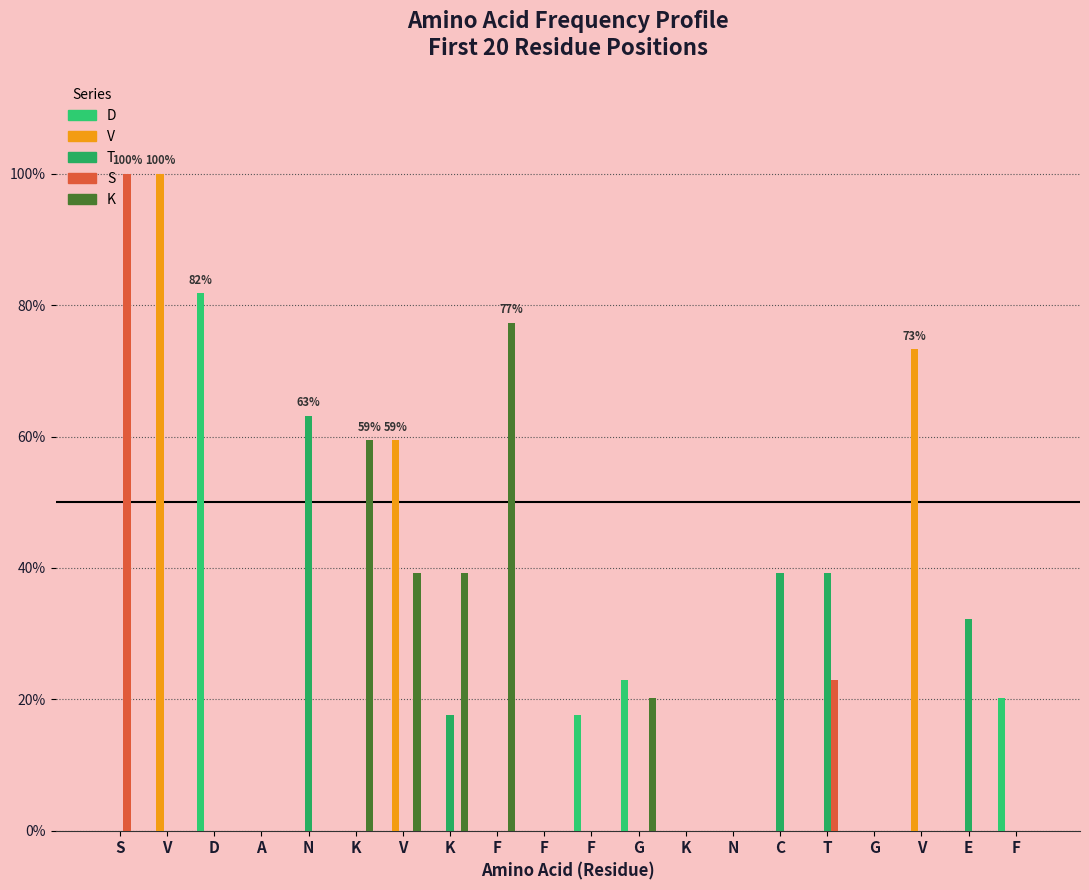

How many groups of bars are there?

20